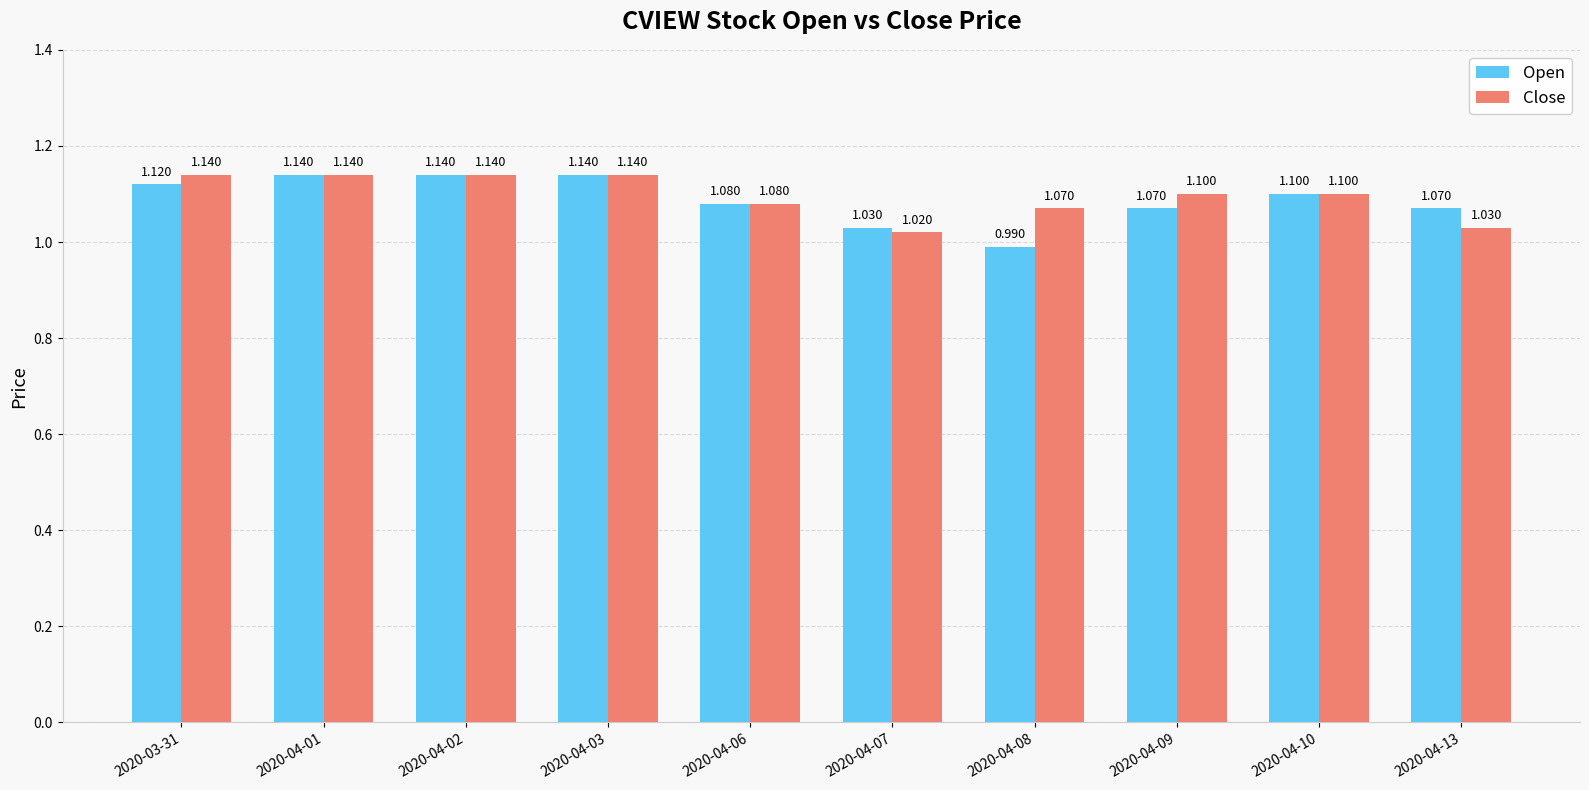

Which category has the lowest value across all series?

2020-04-08